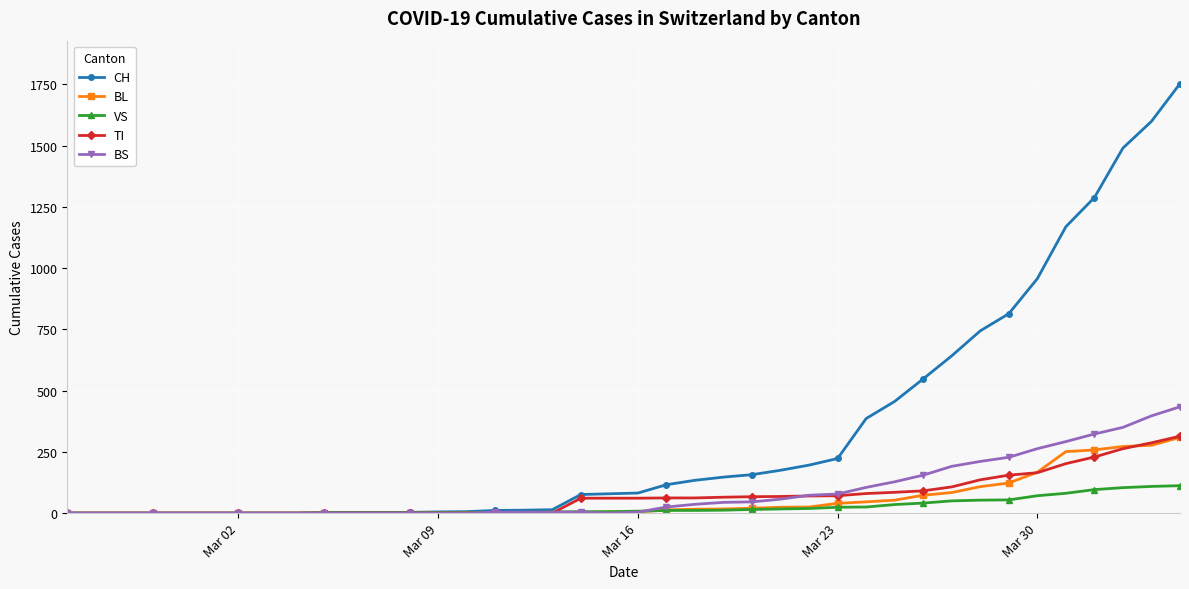

Which series has the largest total across all categories?

CH